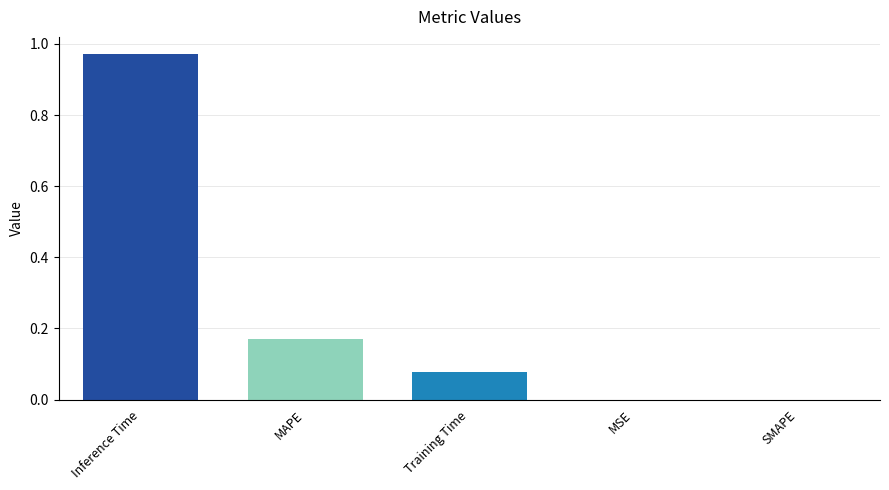

At which category does the chart reach its peak across all series?

Inference Time